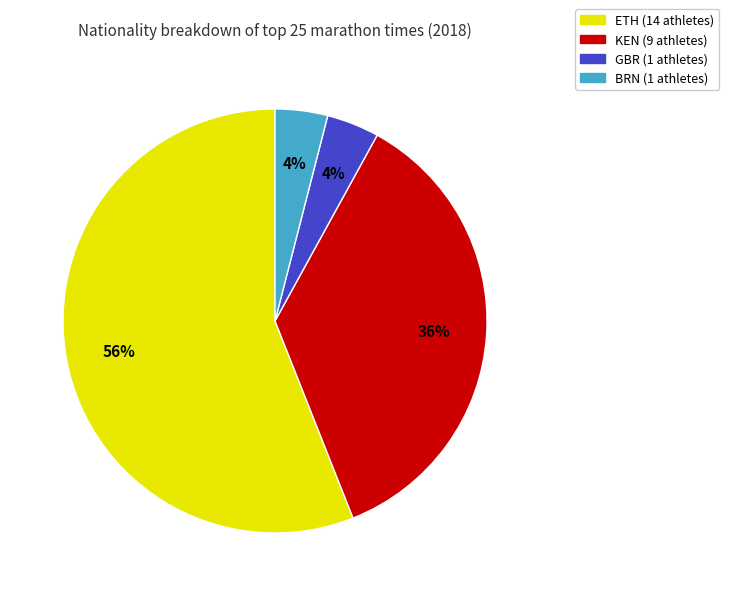

To the nearest percent, what is the combined percentage of ETH and GBR?

60%